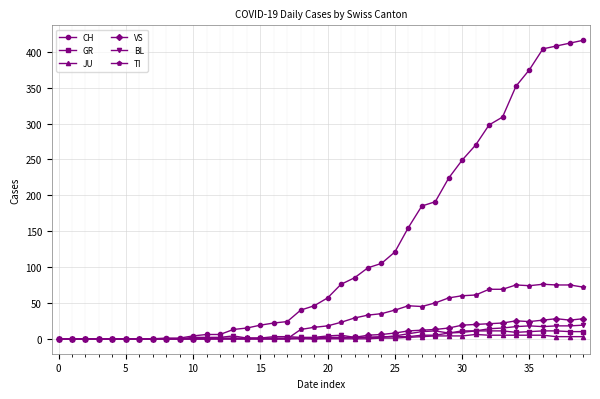

Which series has the largest total across all categories?

CH